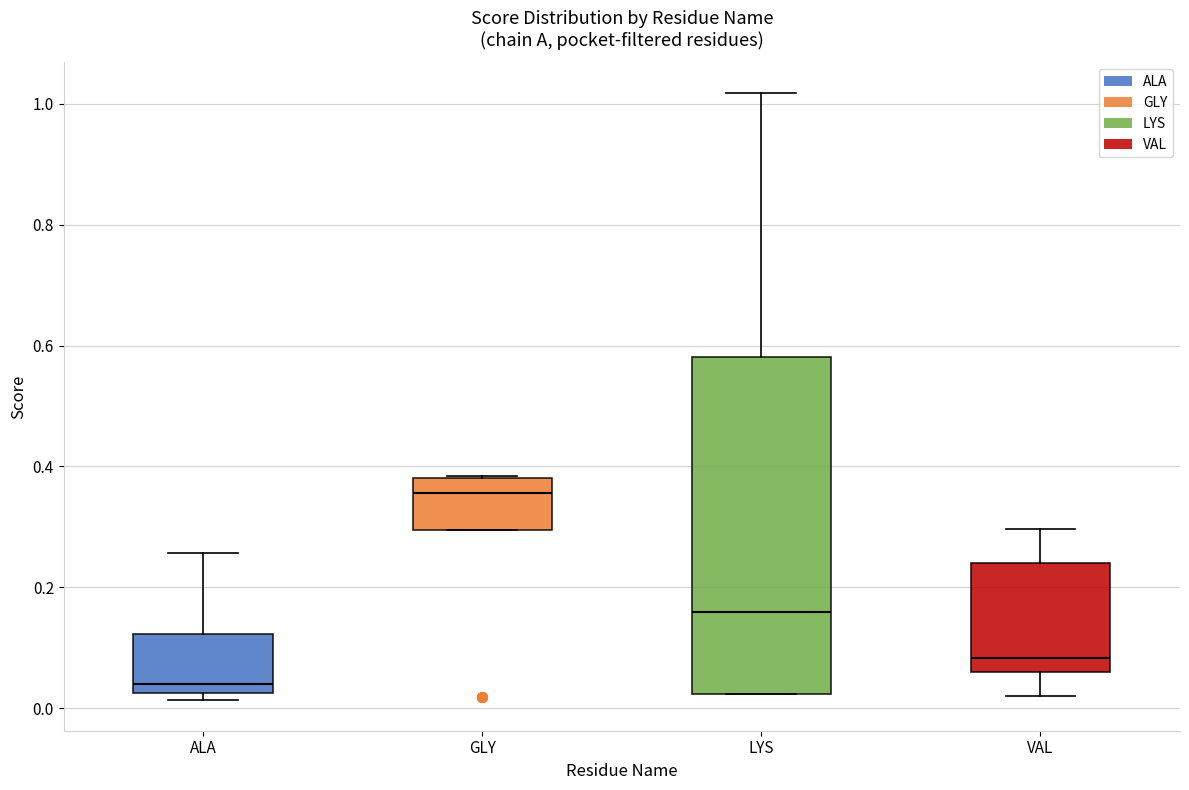

Which box has the highest median line?

GLY